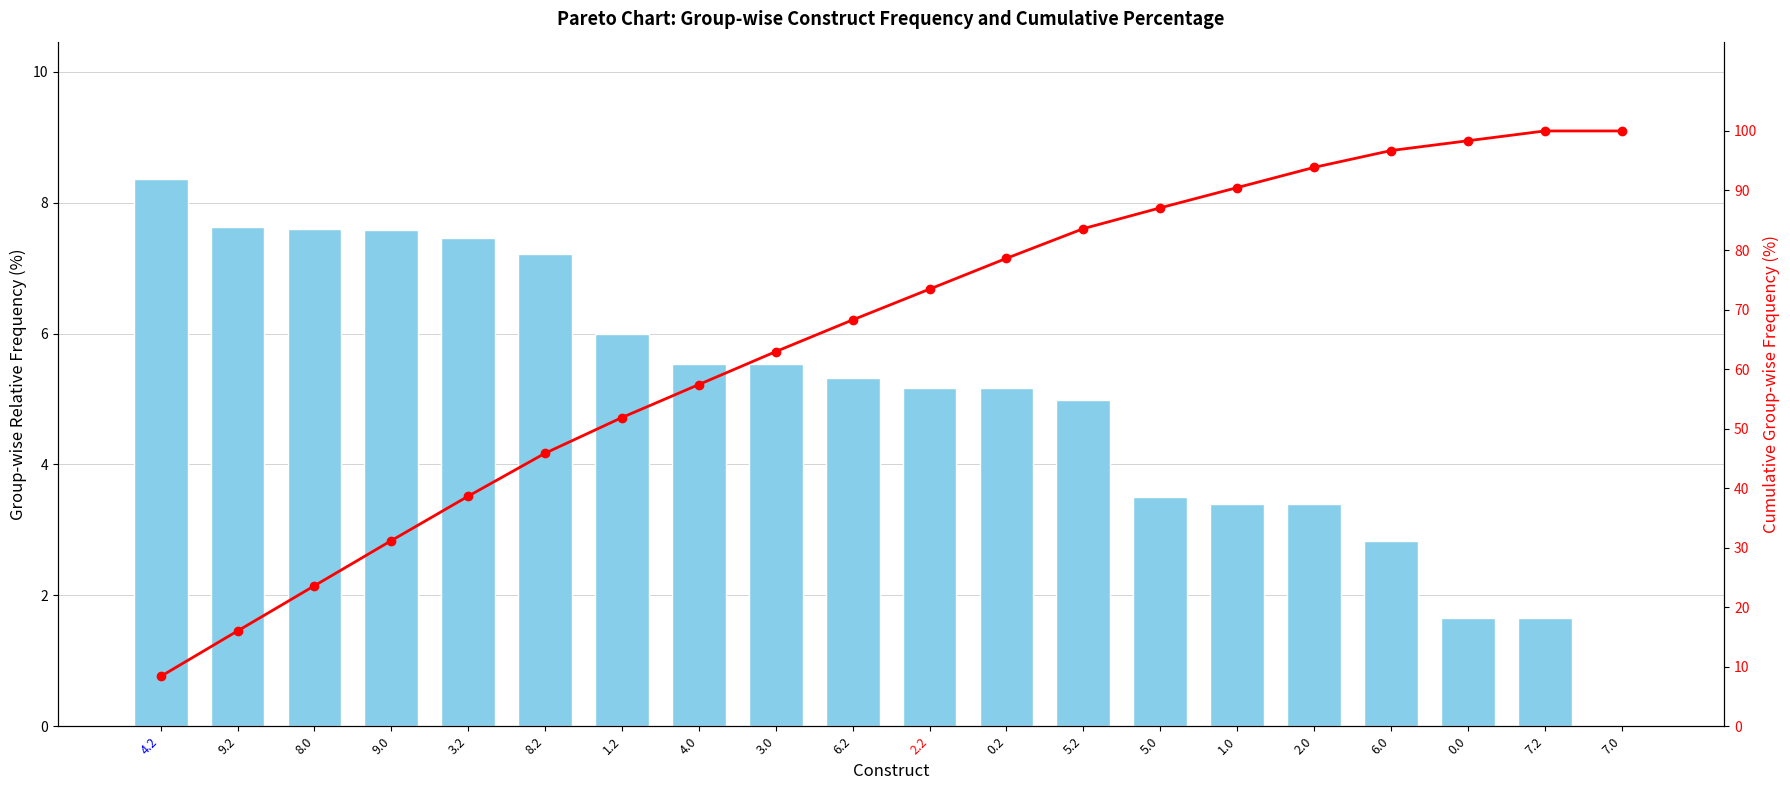

What are all the series names shown in the legend?

Frequency (%), Cumulative %